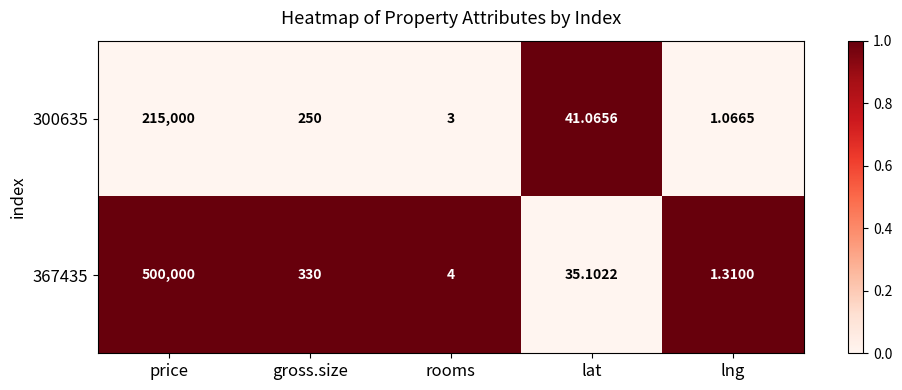

At which category is the sum across all series the highest?

price